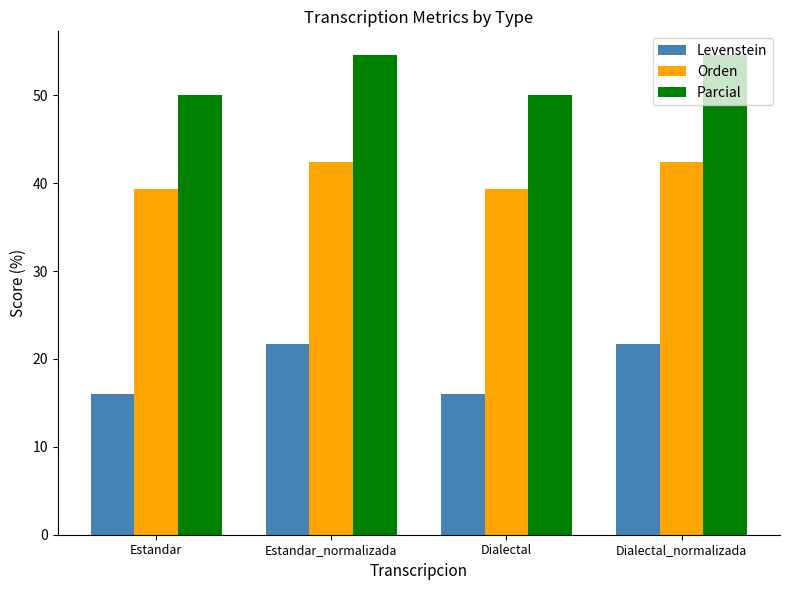

What is the smallest value displayed?

16.1